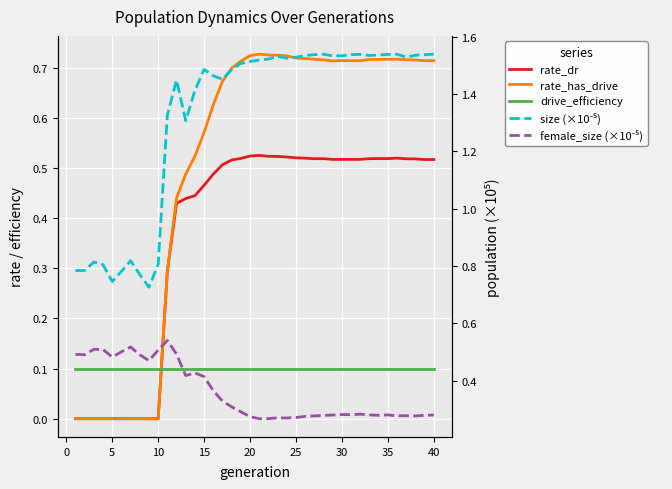

Which series ends up on top after the final intersection of rate_has_drive and drive_efficiency?

rate_has_drive